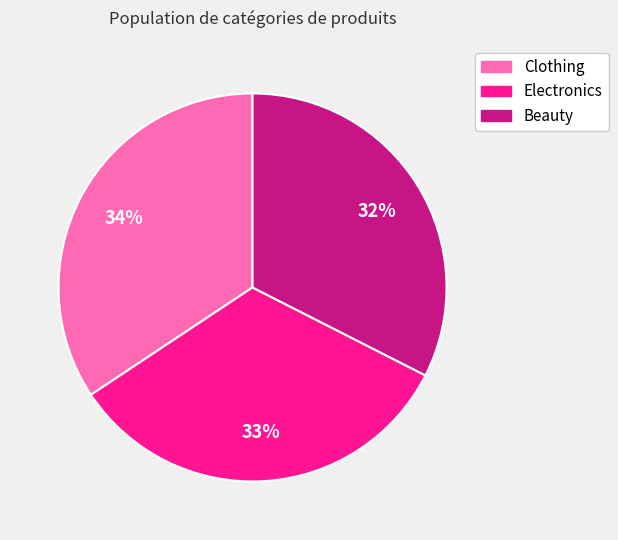

Approximately how many times larger is the value at Beauty compared to Clothing?

0.9